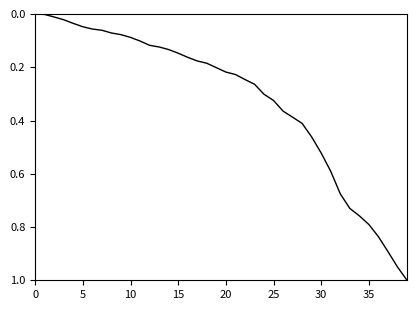

Count the number of data series in this chart.

1